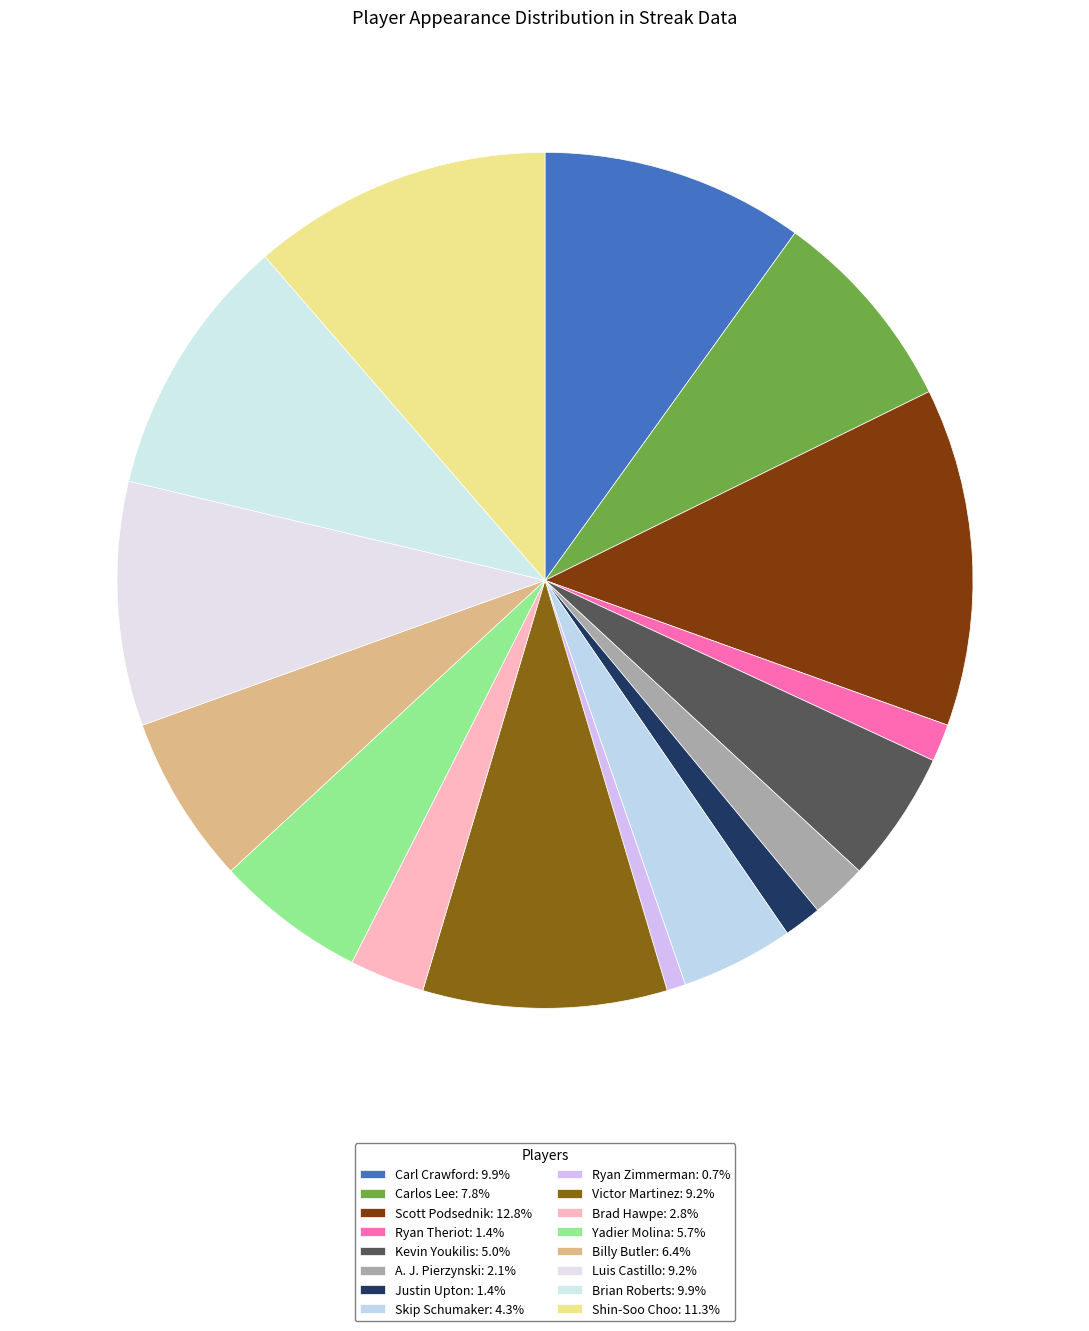

To the nearest percent, what portion does Victor Martinez represent?

9%